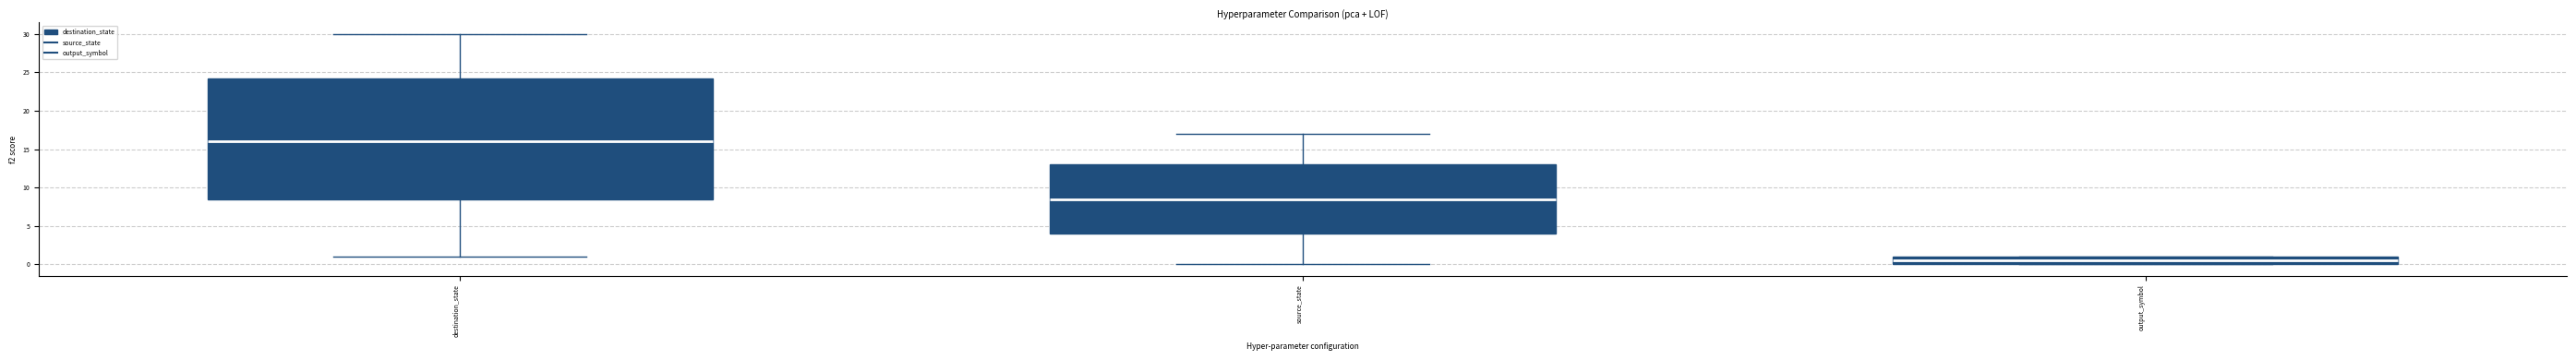

Reading left to right, read every box against the y-axis: the position of its median line, the range the box covers, and the ends of its whiskers. The values are not printed on the chart, so give them approximately, as read against the axis.

destination_state: median 16.0, box 8.5 to 24.5, whiskers 1.0 to 30.0
source_state: median 8.5, box 4.0 to 13.0, whiskers 0.0 to 17.0
output_symbol: median 0.5, box 0.0 to 1.0, whiskers 0.0 to 1.0